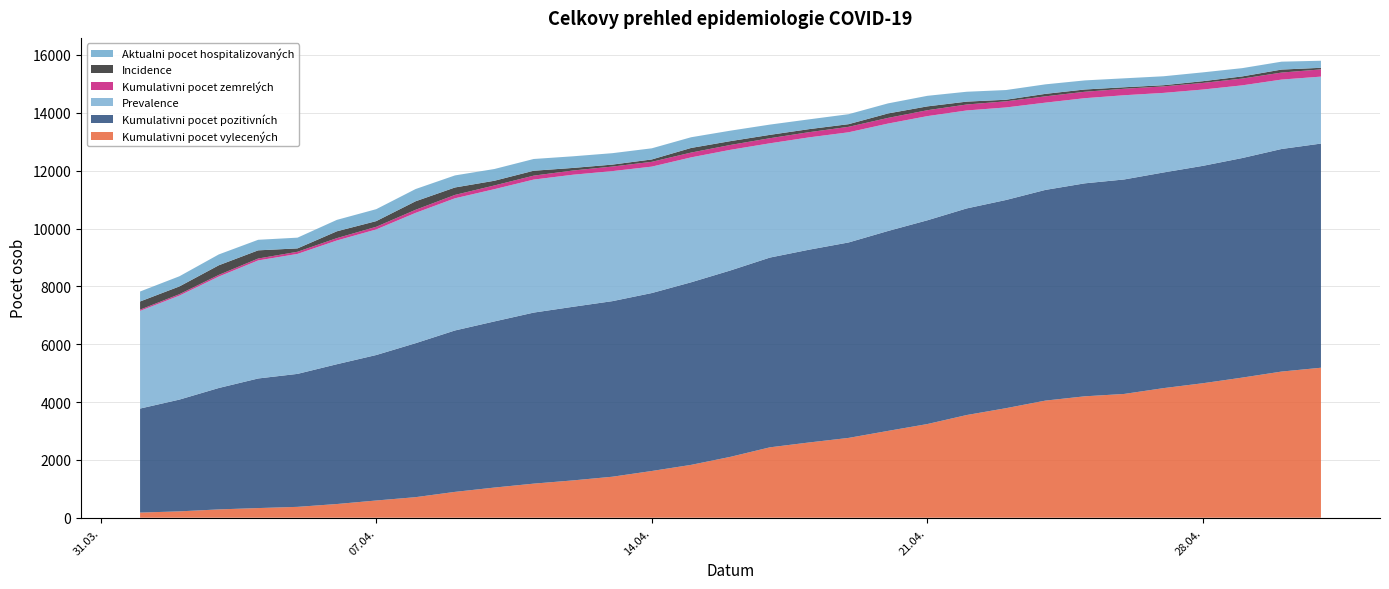

Reading left to right, list all the values displayed in this chart.

Kumulativni pocet vylecených: 01. 04. 2020=178	02. 04. 2020=220	03. 04. 2020=288	04. 04. 2020=334	05. 04. 2020=376	06. 04. 2020=474	07. 04. 2020=596	08. 04. 2020=711	09. 04. 2020=894	10. 04. 2020=1043	11. 04. 2020=1179	12. 04. 2020=1291	13. 04. 2020=1418	14. 04. 2020=1616	15. 04. 2020=1828	16. 04. 2020=2106	17. 04. 2020=2434	18. 04. 2020=2603	19. 04. 2020=2760	20. 04. 2020=3002	21. 04. 2020=3239	22. 04. 2020=3551	23. 04. 2020=3788	24. 04. 2020=4050	25. 04. 2020=4198	26. 04. 2020=4280	27. 04. 2020=4481	28. 04. 2020=4650	29. 04. 2020=4845	30. 04. 2020=5054	01. 05. 2020=5186
Kumulativni pocet pozitivních: 01. 04. 2020=3597	02. 04. 2020=3865	03. 04. 2020=4198	04. 04. 2020=4481	05. 04. 2020=4598	06. 04. 2020=4834	07. 04. 2020=5030	08. 04. 2020=5324	09. 04. 2020=5581	10. 04. 2020=5744	11. 04. 2020=5914	12. 04. 2020=6003	13. 04. 2020=6071	14. 04. 2020=6153	15. 04. 2020=6313	16. 04. 2020=6445	17. 04. 2020=6561	18. 04. 2020=6666	19. 04. 2020=6758	20. 04. 2020=6912	21. 04. 2020=7045	22. 04. 2020=7144	23. 04. 2020=7199	24. 04. 2020=7285	25. 04. 2020=7364	26. 04. 2020=7416	27. 04. 2020=7457	28. 04. 2020=7517	29. 04. 2020=7592	30. 04. 2020=7696	01. 05. 2020=7751
Prevalence: 01. 04. 2020=3376	02. 04. 2020=3596	03. 04. 2020=3853	04. 04. 2020=4081	05. 04. 2020=4148	06. 04. 2020=4278	07. 04. 2020=4342	08. 04. 2020=4506	09. 04. 2020=4570	10. 04. 2020=4573	11. 04. 2020=4599	12. 04. 2020=4566	13. 04. 2020=4496	14. 04. 2020=4371	15. 04. 2020=4319	16. 04. 2020=4171	17. 04. 2020=3951	18. 04. 2020=3883	19. 04. 2020=3809	20. 04. 2020=3714	21. 04. 2020=3602	22. 04. 2020=3387	23. 04. 2020=3199	24. 04. 2020=3017	25. 04. 2020=2944	26. 04. 2020=2912	27. 04. 2020=2751	28. 04. 2020=2638	29. 04. 2020=2513	30. 04. 2020=2400	01. 05. 2020=2315
Kumulativni pocet zemrelých: 01. 04. 2020=43	02. 04. 2020=49	03. 04. 2020=57	04. 04. 2020=66	05. 04. 2020=74	06. 04. 2020=82	07. 04. 2020=92	08. 04. 2020=107	09. 04. 2020=117	10. 04. 2020=128	11. 04. 2020=136	12. 04. 2020=146	13. 04. 2020=157	14. 04. 2020=166	15. 04. 2020=166	16. 04. 2020=168	17. 04. 2020=176	18. 04. 2020=180	19. 04. 2020=189	20. 04. 2020=196	21. 04. 2020=204	22. 04. 2020=206	23. 04. 2020=212	24. 04. 2020=218	25. 04. 2020=222	26. 04. 2020=224	27. 04. 2020=225	28. 04. 2020=229	29. 04. 2020=234	30. 04. 2020=242	01. 05. 2020=250
Incidence: 01. 04. 2020=283	02. 04. 2020=268	03. 04. 2020=333	04. 04. 2020=283	05. 04. 2020=117	06. 04. 2020=236	07. 04. 2020=196	08. 04. 2020=294	09. 04. 2020=257	10. 04. 2020=163	11. 04. 2020=170	12. 04. 2020=89	13. 04. 2020=68	14. 04. 2020=82	15. 04. 2020=160	16. 04. 2020=132	17. 04. 2020=116	18. 04. 2020=105	19. 04. 2020=92	20. 04. 2020=154	21. 04. 2020=133	22. 04. 2020=99	23. 04. 2020=55	24. 04. 2020=86	25. 04. 2020=79	26. 04. 2020=52	27. 04. 2020=41	28. 04. 2020=60	29. 04. 2020=75	30. 04. 2020=104	01. 05. 2020=55
Aktualni pocet hospitalizovaných: 01. 04. 2020=345	02. 04. 2020=351	03. 04. 2020=375	04. 04. 2020=365	05. 04. 2020=371	06. 04. 2020=395	07. 04. 2020=413	08. 04. 2020=423	09. 04. 2020=417	10. 04. 2020=406	11. 04. 2020=406	12. 04. 2020=402	13. 04. 2020=395	14. 04. 2020=385	15. 04. 2020=370	16. 04. 2020=362	17. 04. 2020=355	18. 04. 2020=338	19. 04. 2020=345	20. 04. 2020=348	21. 04. 2020=365	22. 04. 2020=342	23. 04. 2020=335	24. 04. 2020=329	25. 04. 2020=314	26. 04. 2020=309	27. 04. 2020=309	28. 04. 2020=305	29. 04. 2020=286	30. 04. 2020=273	01. 05. 2020=244